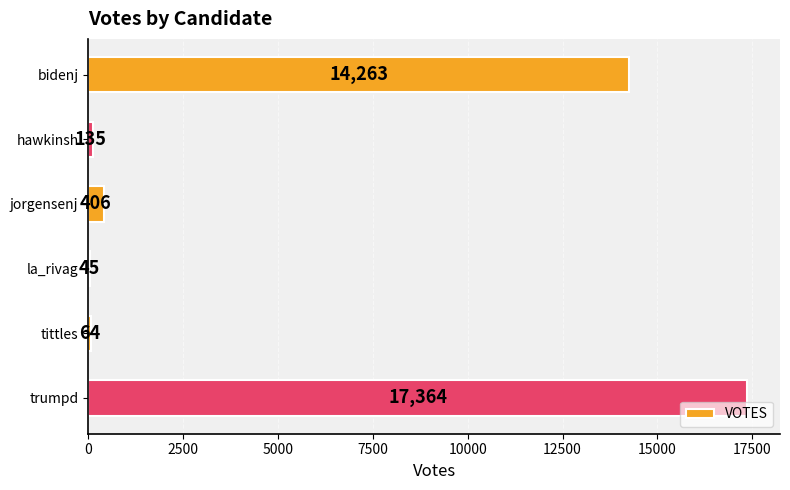

What is the greatest value displayed?

17364